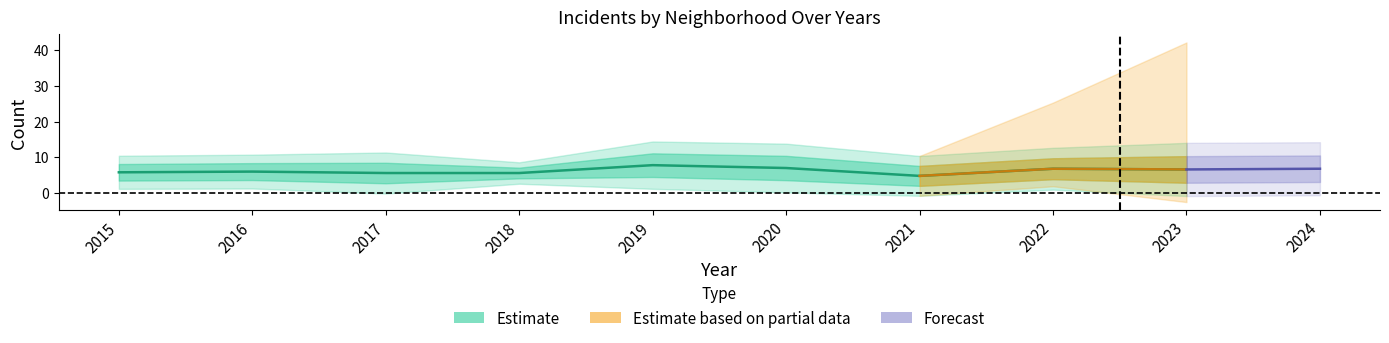

At which category does Grand Crossing reach its first local valley?

2017